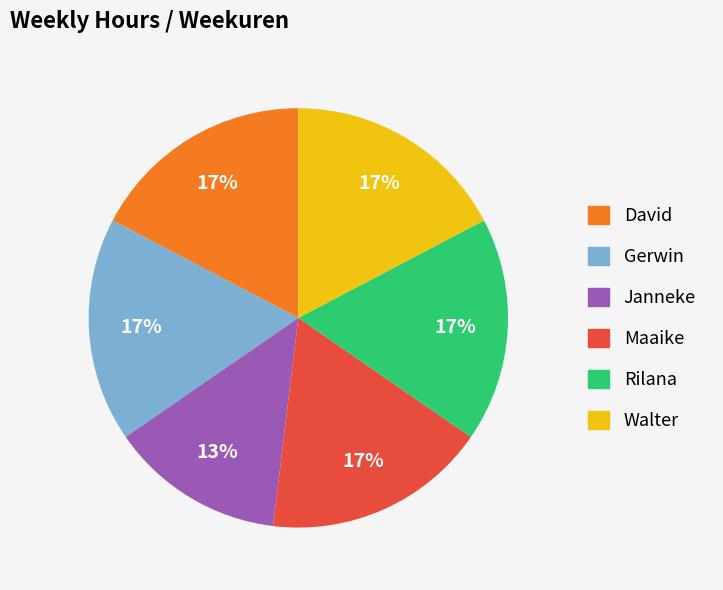

True or false: Maaike accounts for 5% of the total.

False